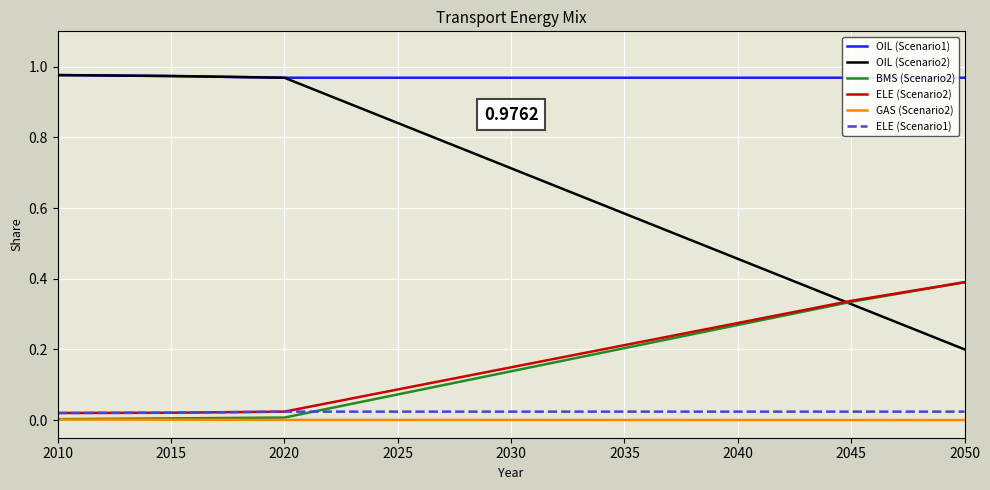

How many OIL (Scenario1) values are between 0 and 1?

9